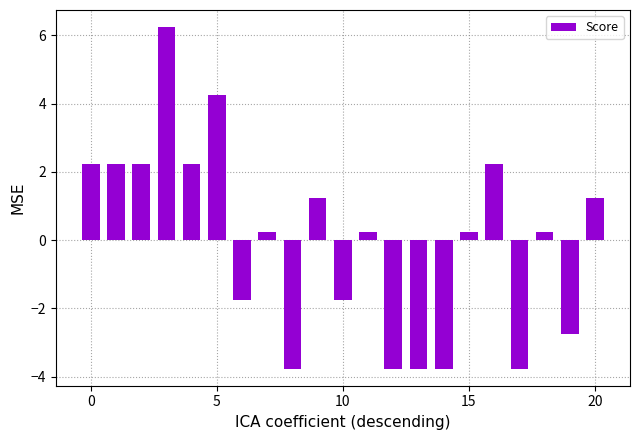

How many positive values are there?

13